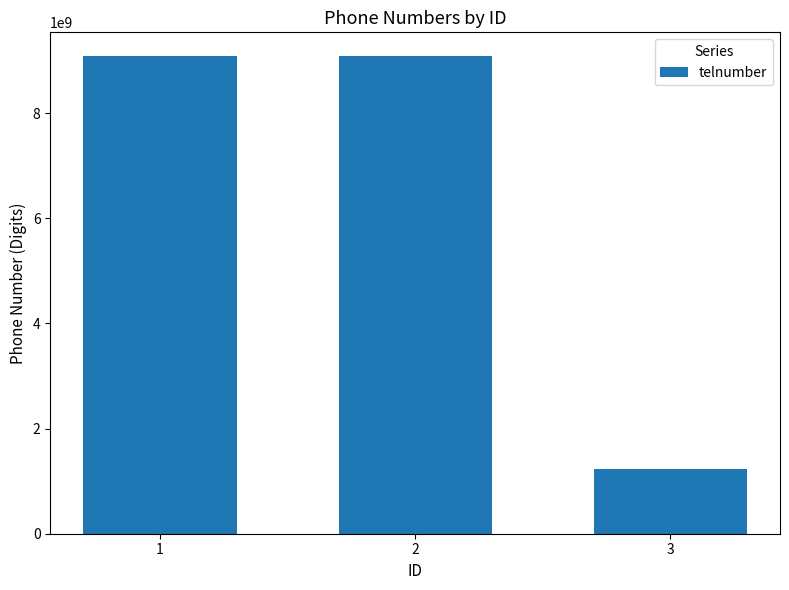

Reading right to left, extract all data points from this chart.

1234567890	9083946457	9083946457